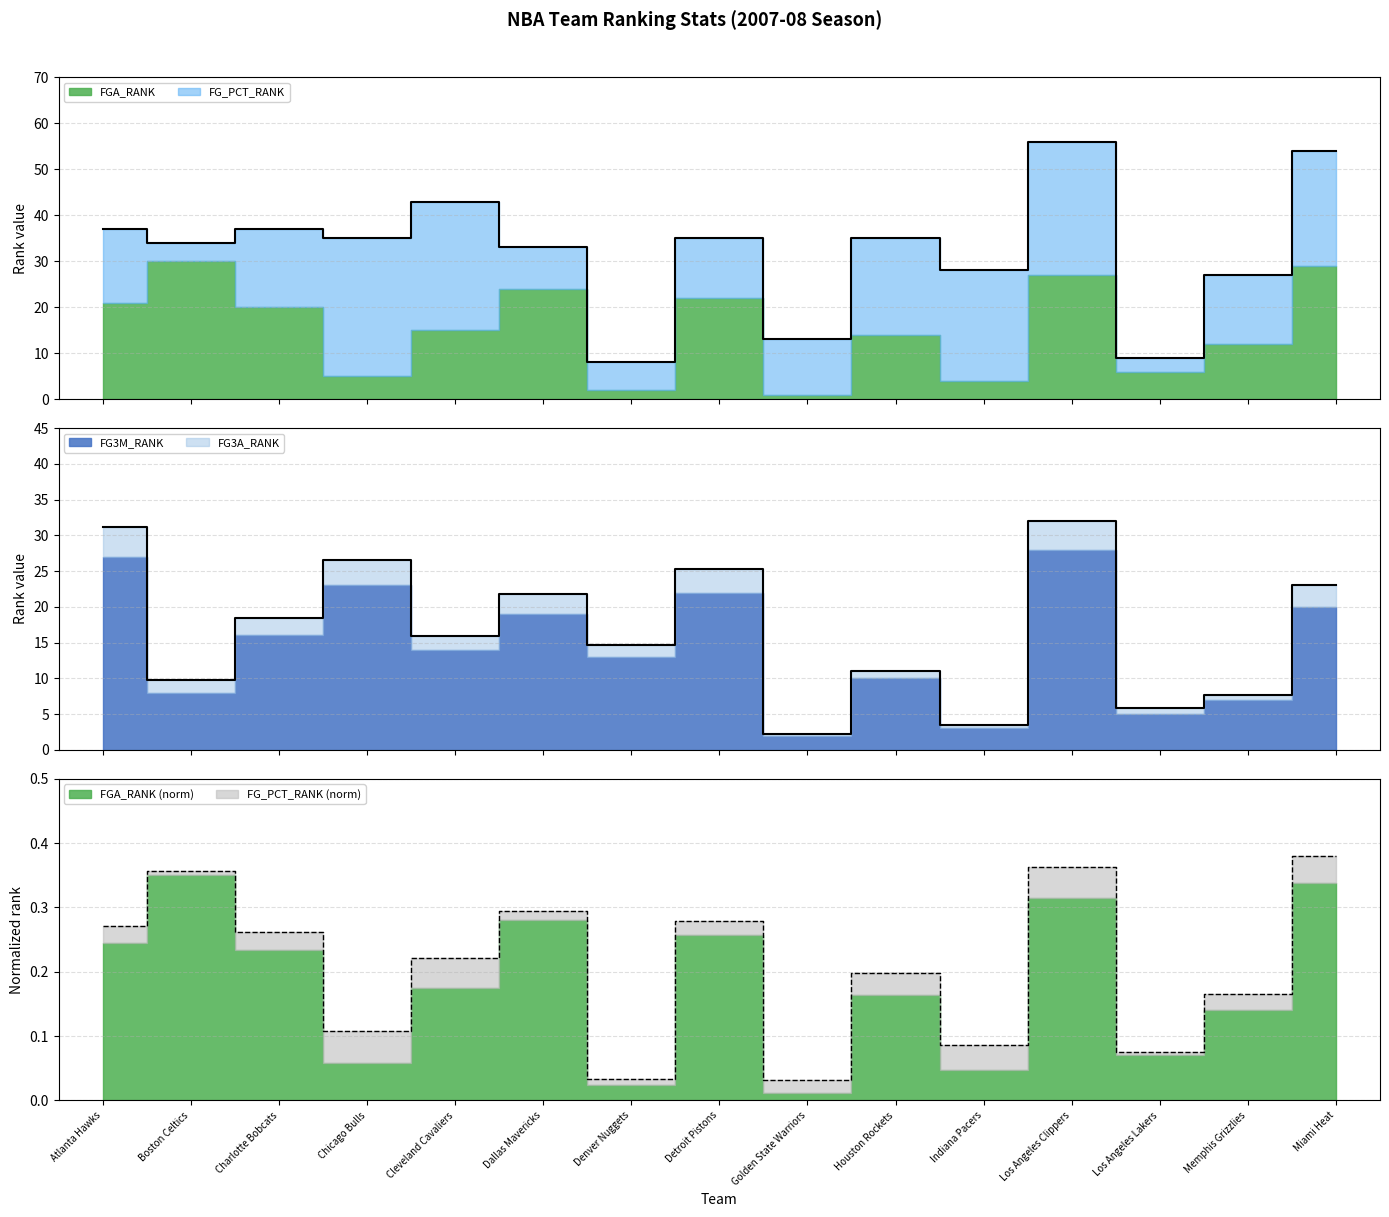

Between Los Angeles Lakers and Miami Heat, which series saw the biggest shift?

FG3M_RANK